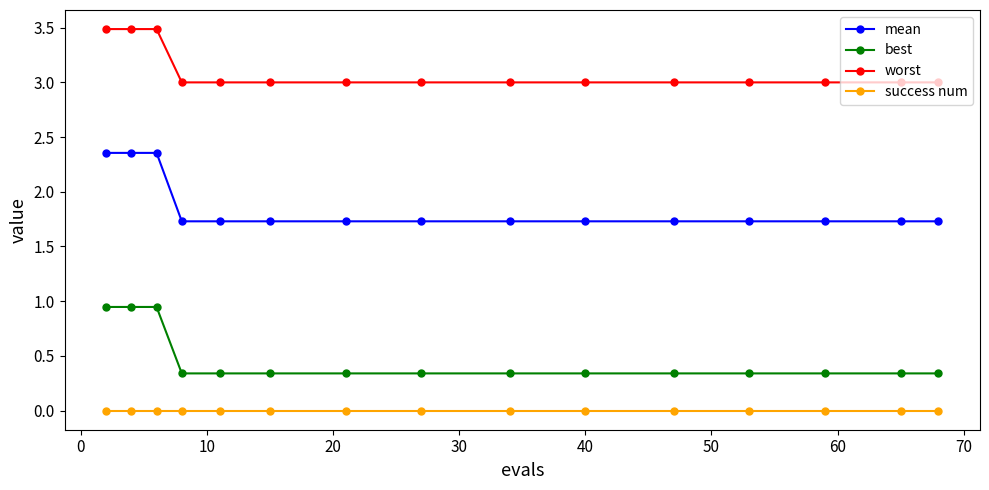

What is the difference between the maximum and minimum values in the worst series?

0.5